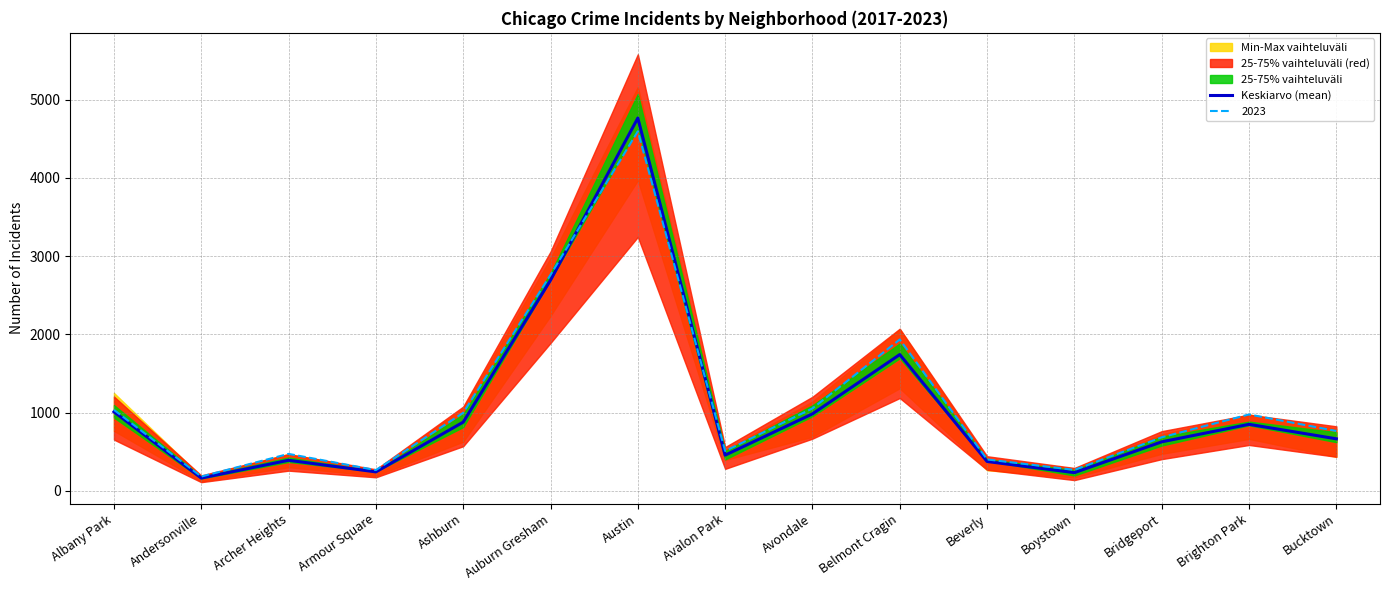

What is the ratio of the value at Boystown to the value at Albany Park?

0.2